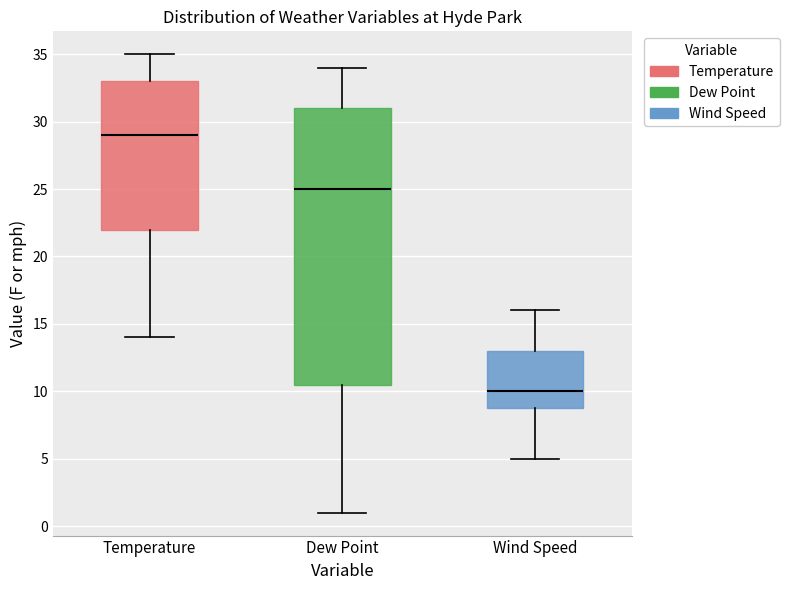

Comparing the boxes themselves (not the whiskers), which one is the tallest?

Dew Point